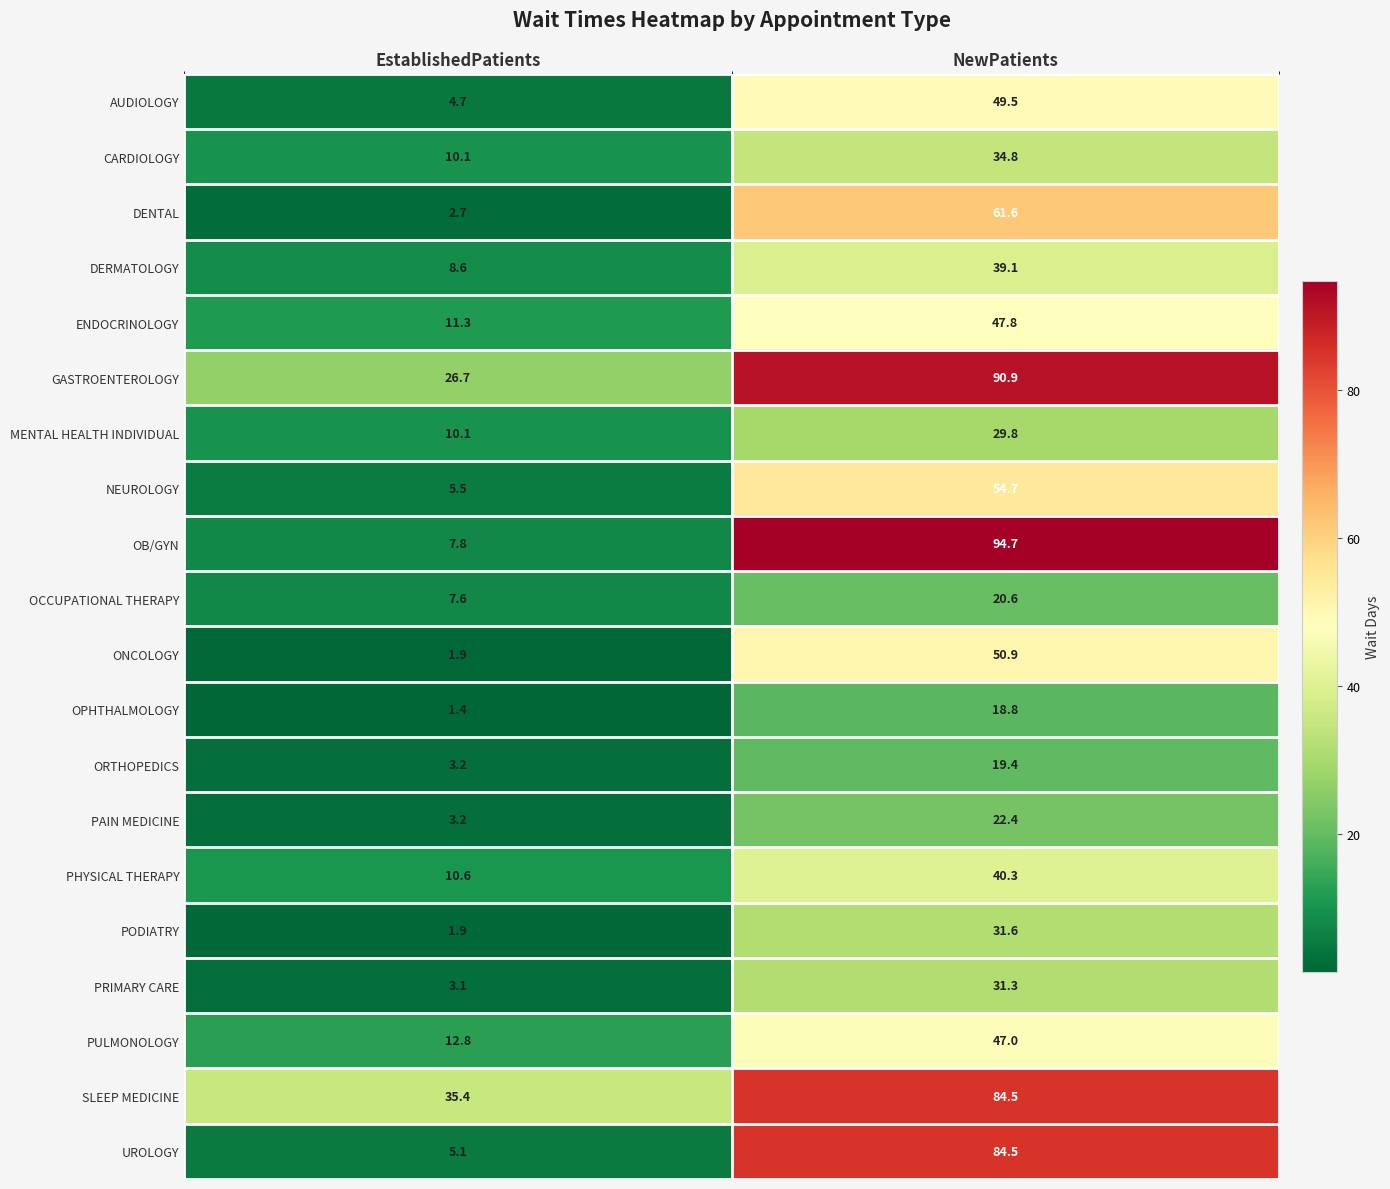

At which category is the sum across all series the highest?

NewPatients